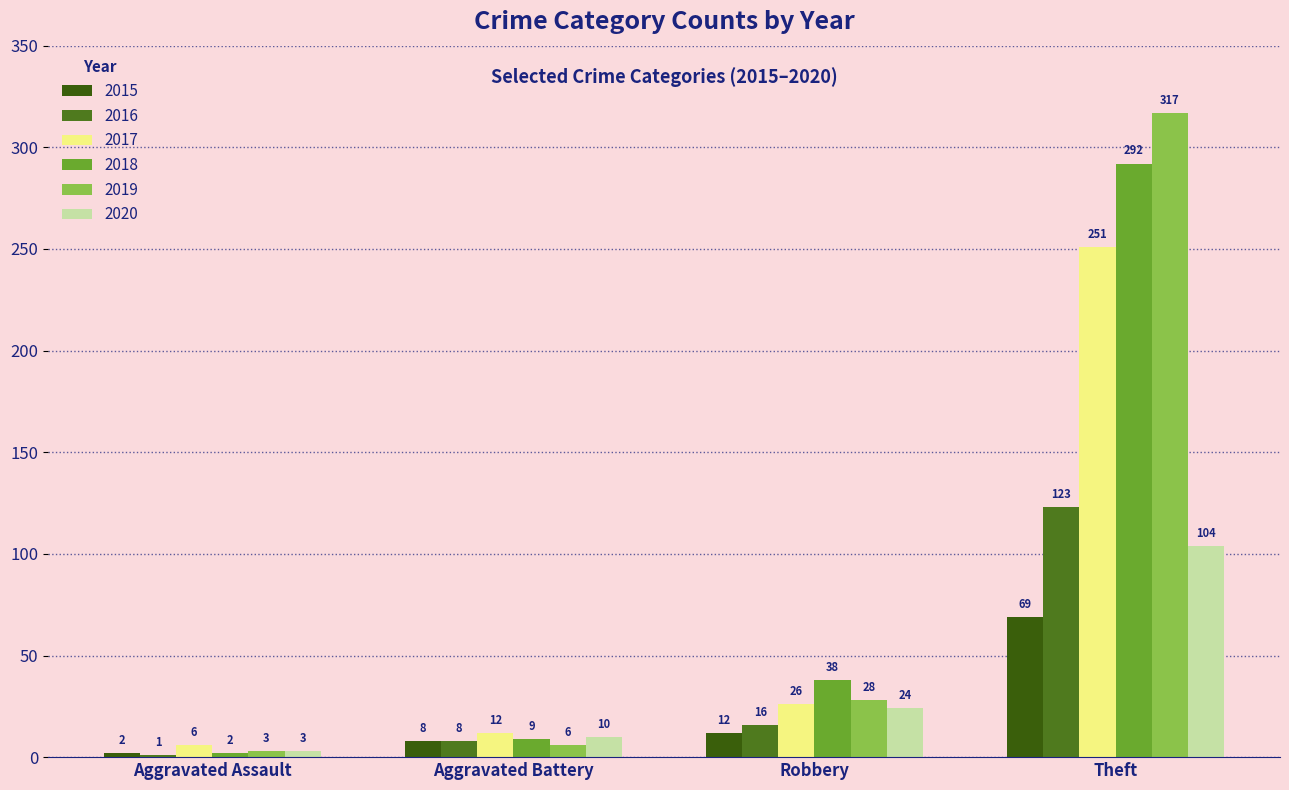

Are the bars horizontal?

No